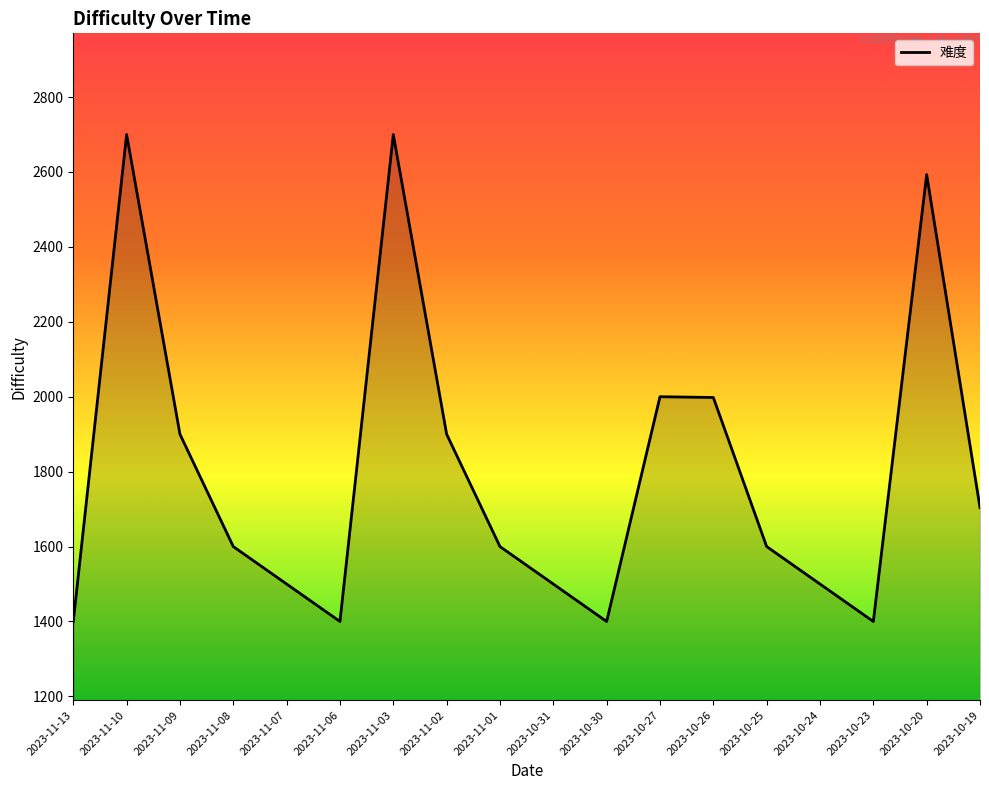

Does the chart display data point markers on the line(s)?

No